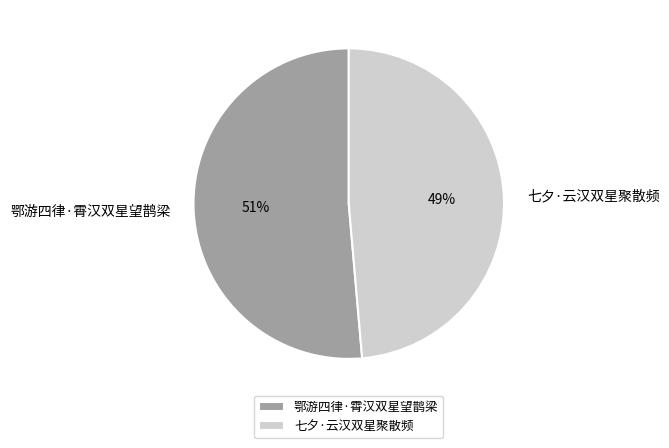

What percentage is the 鄂游四律·霄汉双星望鹊梁 slice, to the nearest percent?

51%